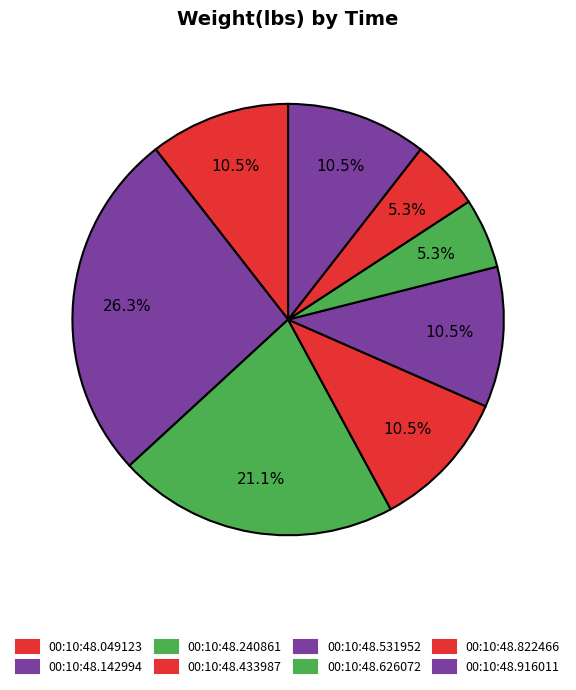

Count the number of slices in the pie.

8